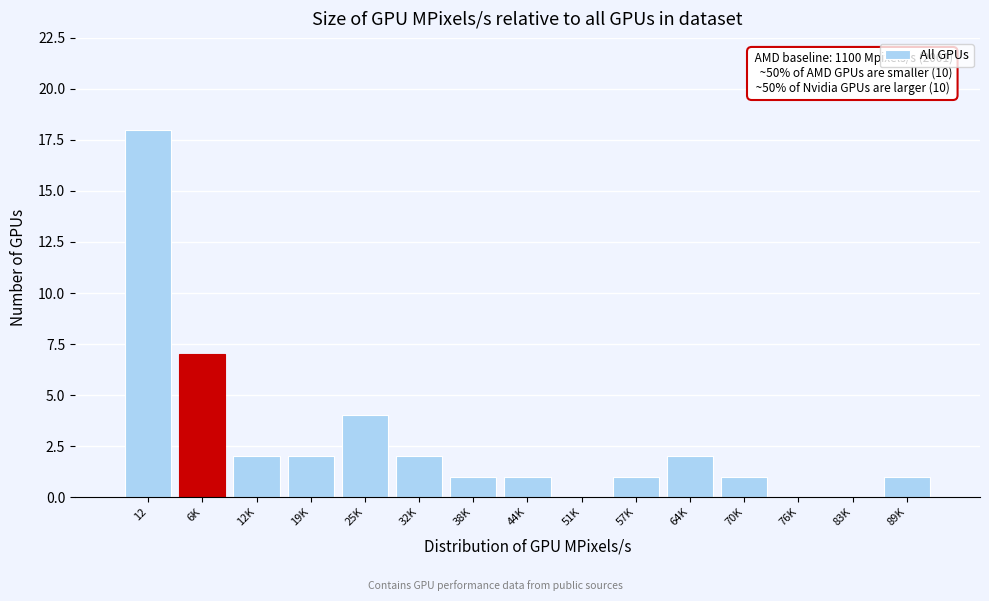

Reading left to right, transcribe all the data shown in this chart.

12=18	6K=7	12K=2	19K=2	25K=4	32K=2	38K=1	44K=1	51K=0	57K=1	64K=2	70K=1	76K=0	83K=0	89K=1